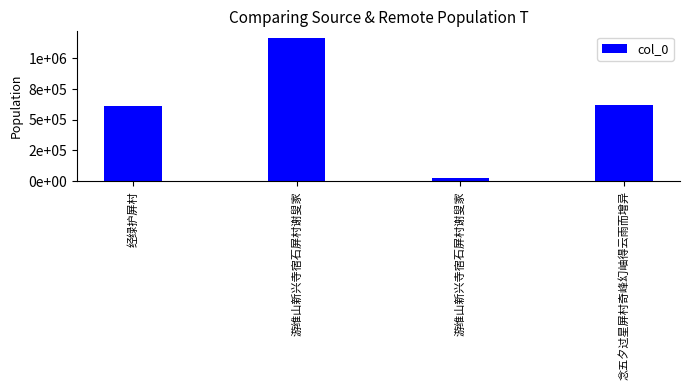

Reading left to right, extract all data points from this chart.

经绿护屏村=614160	游维山新兴寺宿石屏村谢叟家=1162653	游维山新兴寺宿石屏村谢叟家=23363	念五夕过星屏村奇峰幻岫得云雨而增异=623126